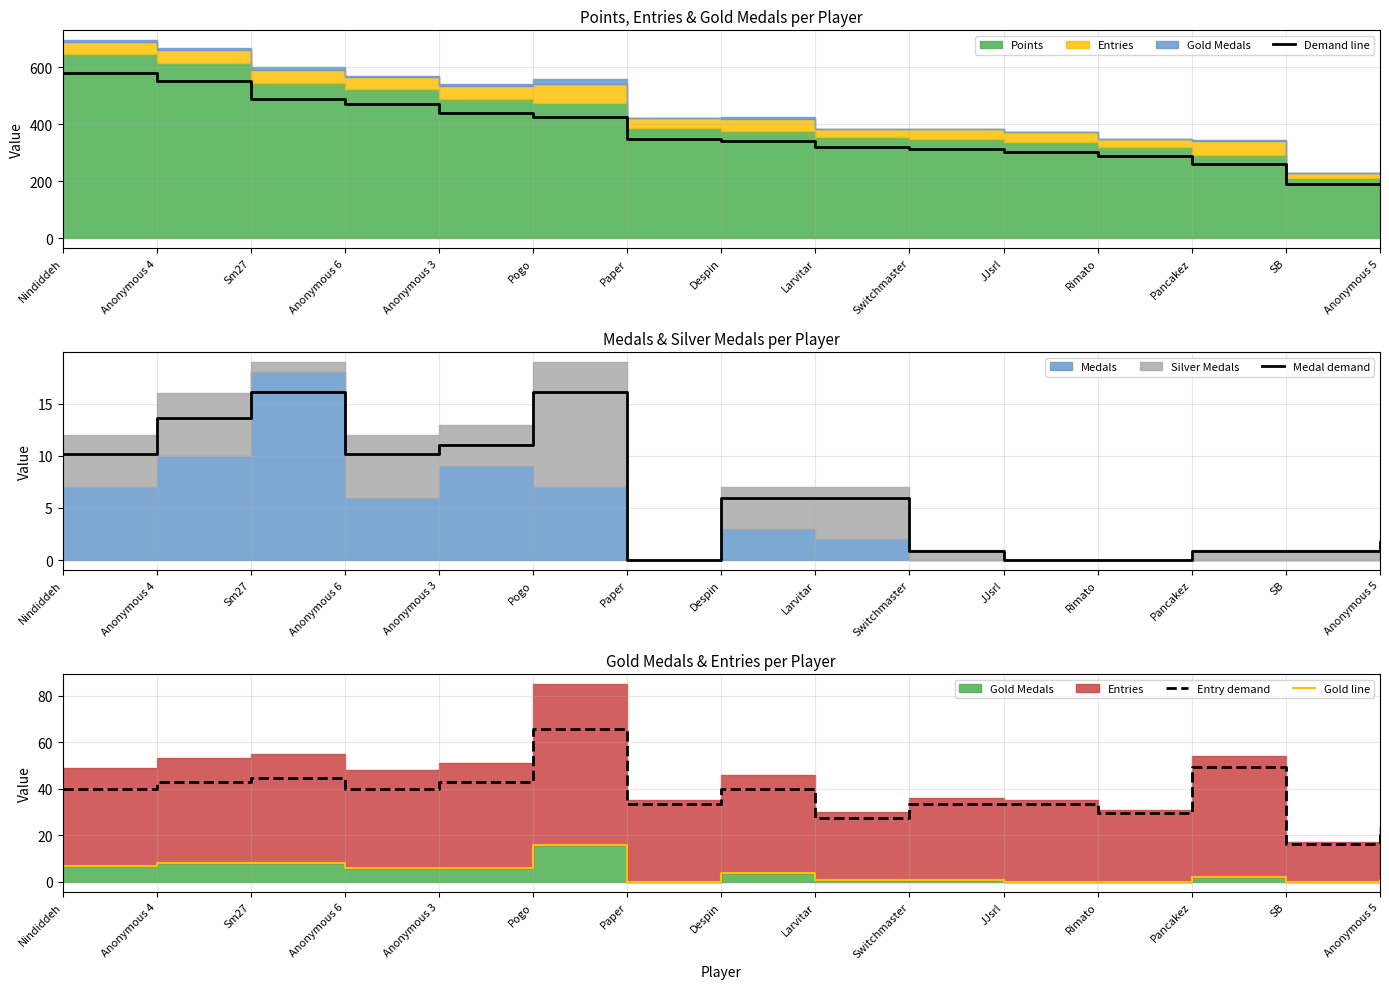

Is the value of Demand line at Larvitar greater than the value of Entry demand at JJsrl?

Yes